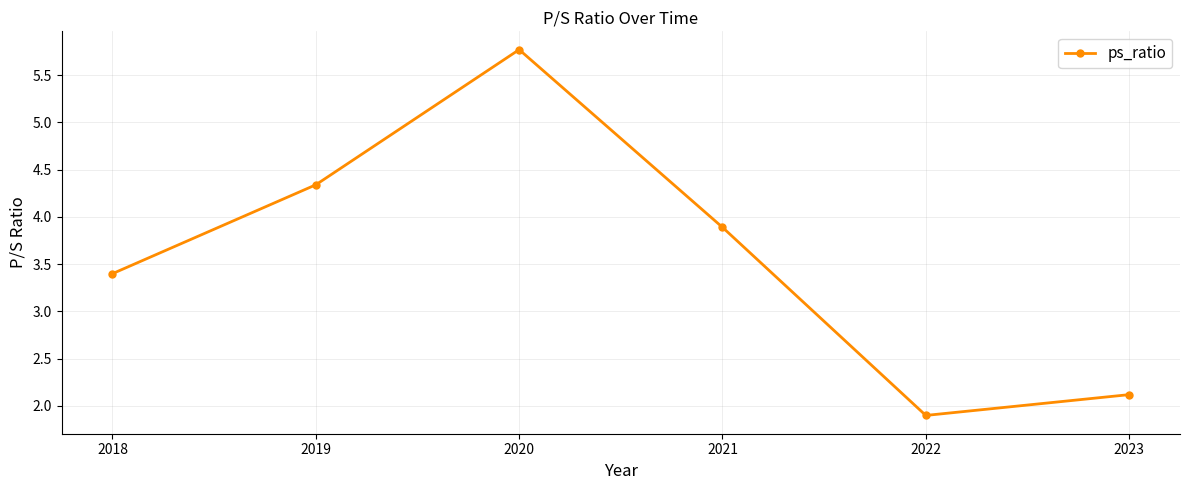

How many points are lower than both their immediate neighbors (excluding endpoints)?

1